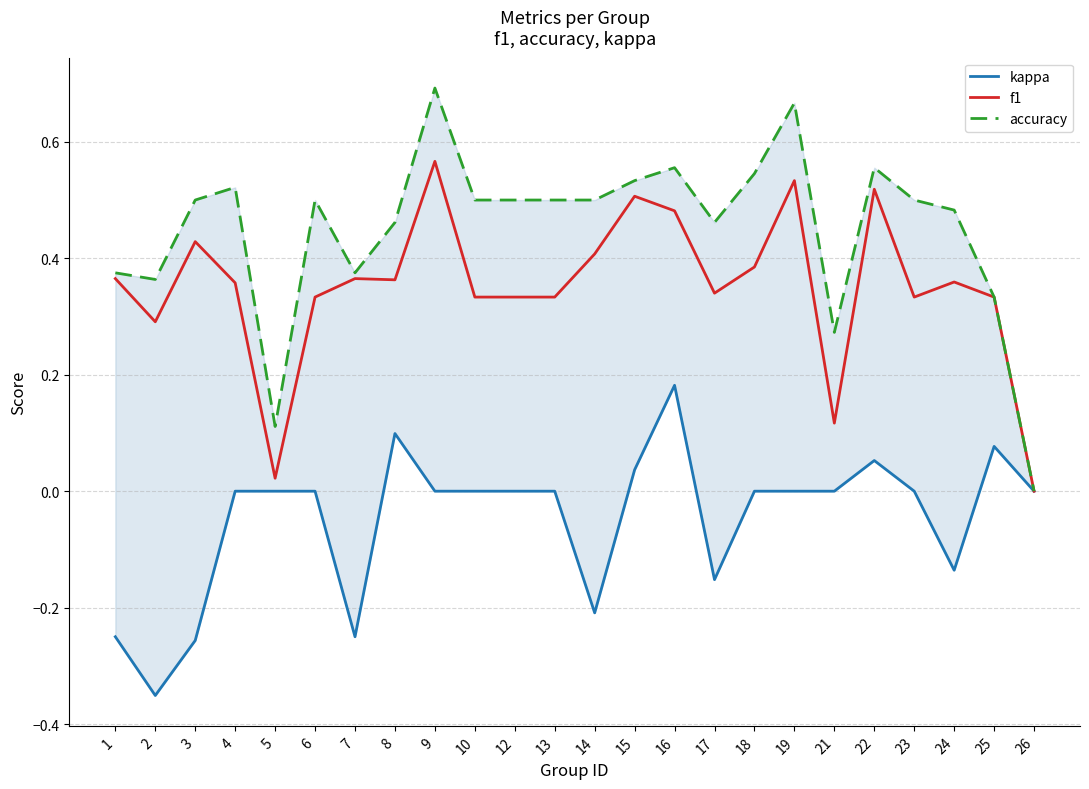

Which has a higher value, 13 or 15?

15